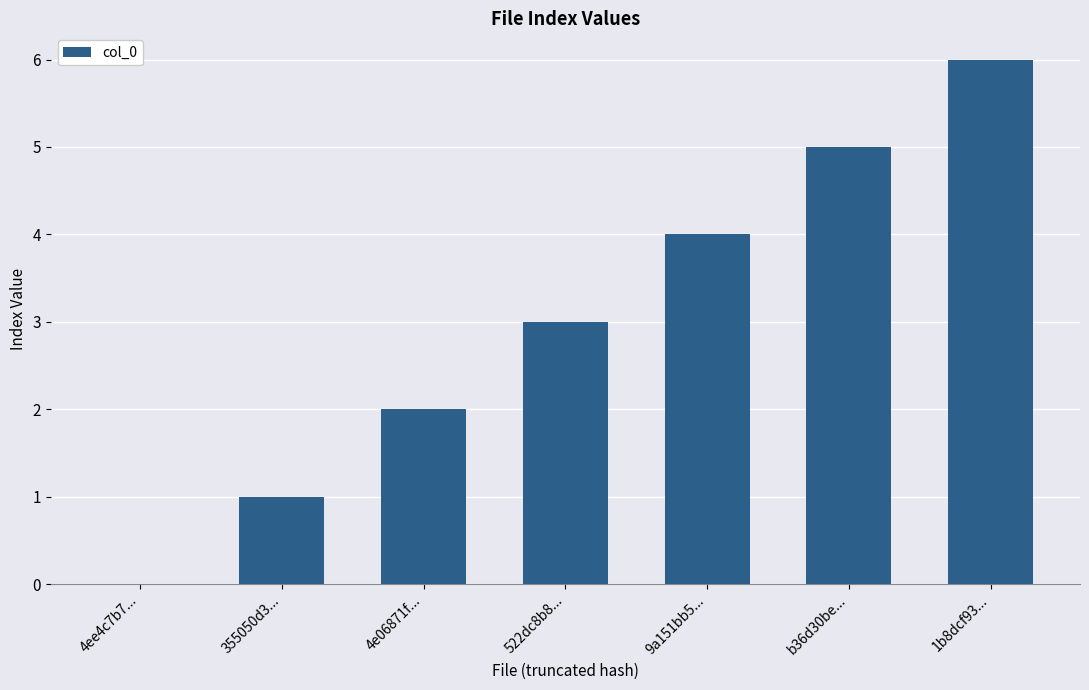

Is it true that the value at 9a151bb5... is 6?

False